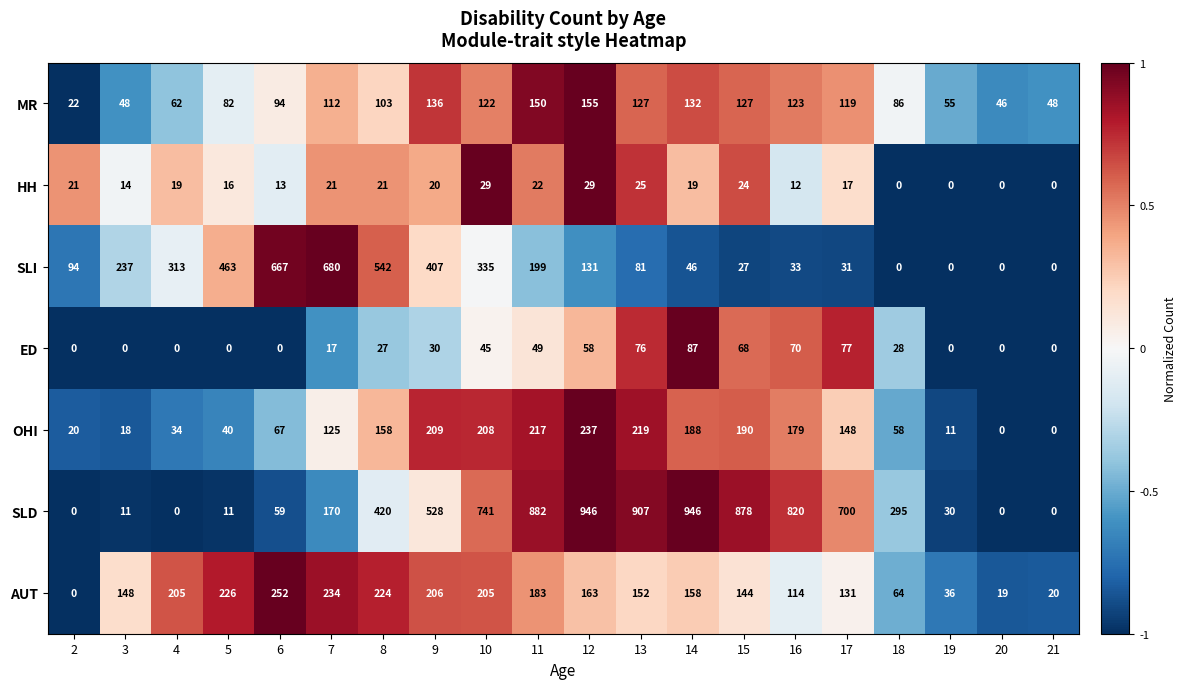

The value of AUT at 11 is 123. True or false?

False